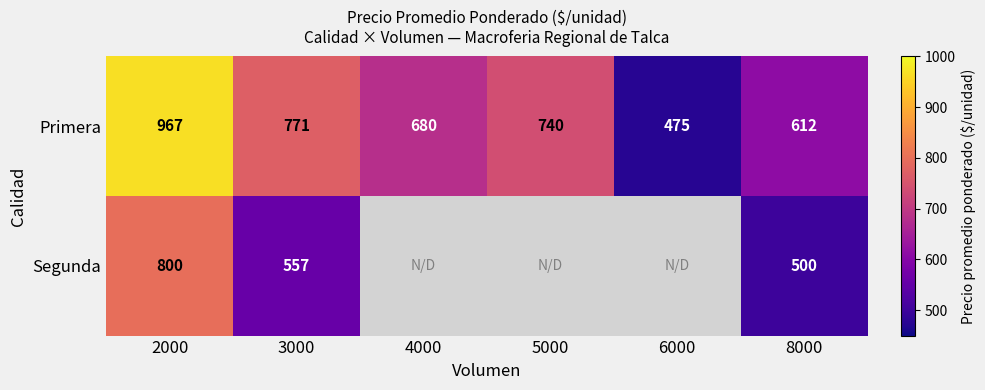

What is the sum of the Segunda values at 2000 and 8000?

1300